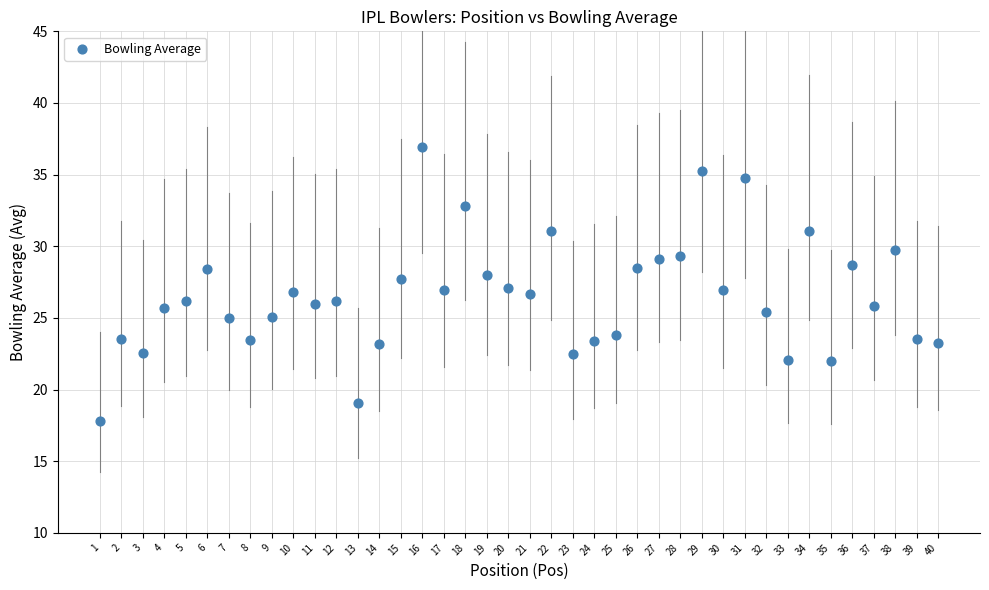

What is the range of Y values (max minus min)?

19.1